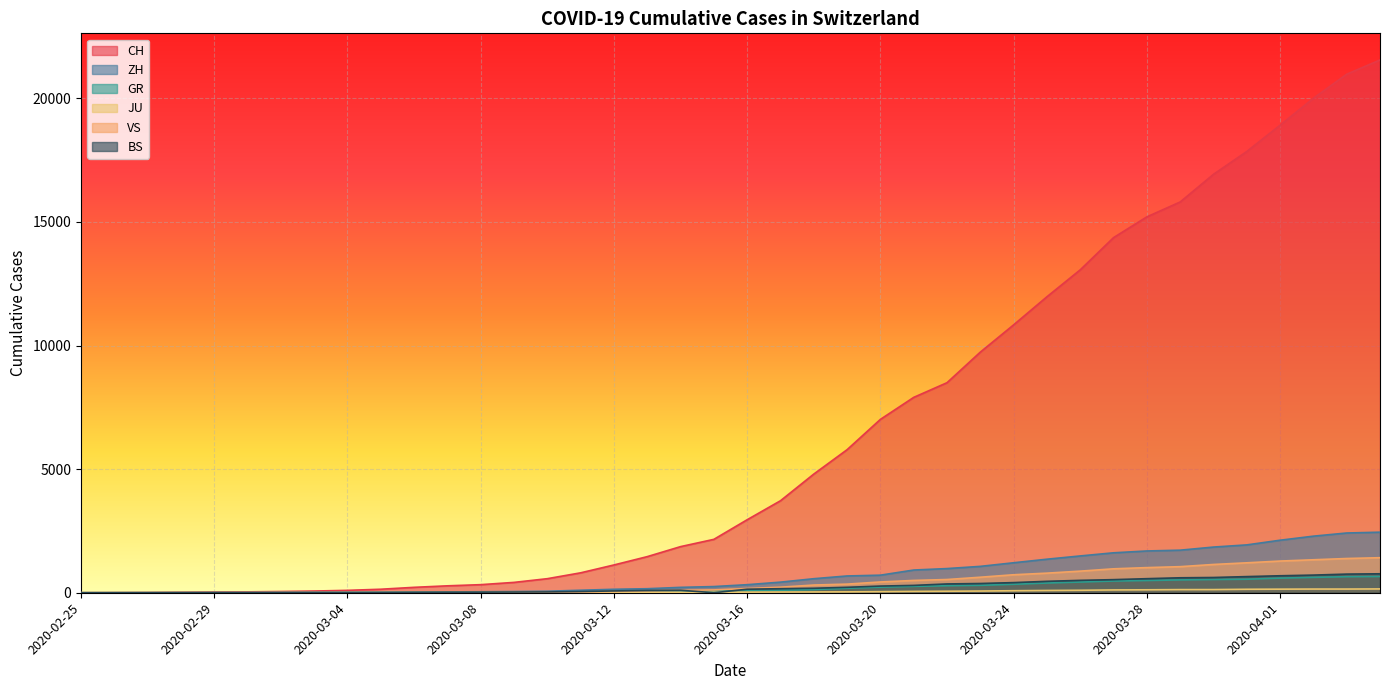

The ZH series shows 2 at 2020-02-28. True or false?

True